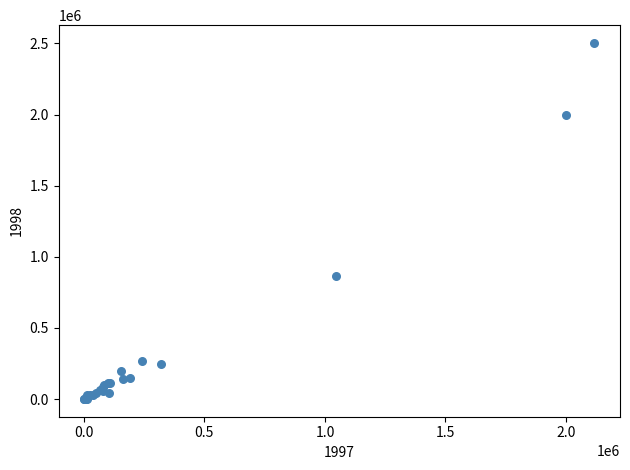

What Y value in the scatter plot is closest to 1252500?

867064